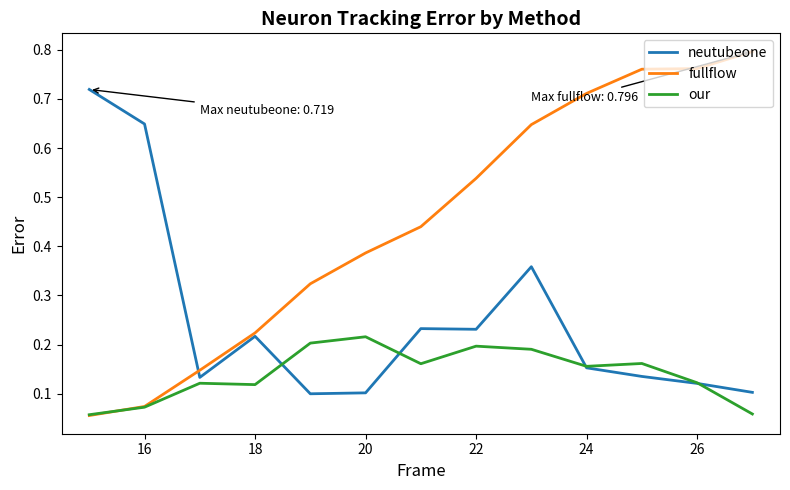

Which series ends up on top after the final intersection of fullflow and neutubeone?

fullflow